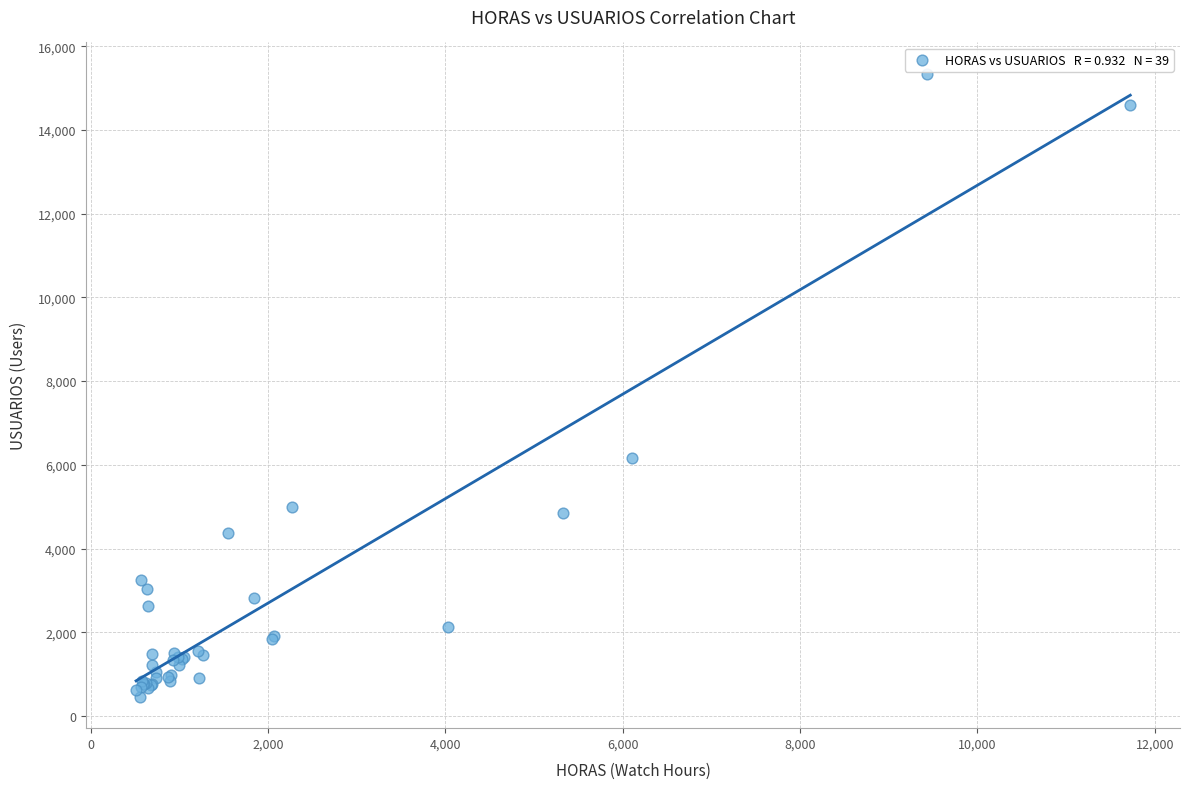

What Y value in the scatter plot is closest to 7899?

6172